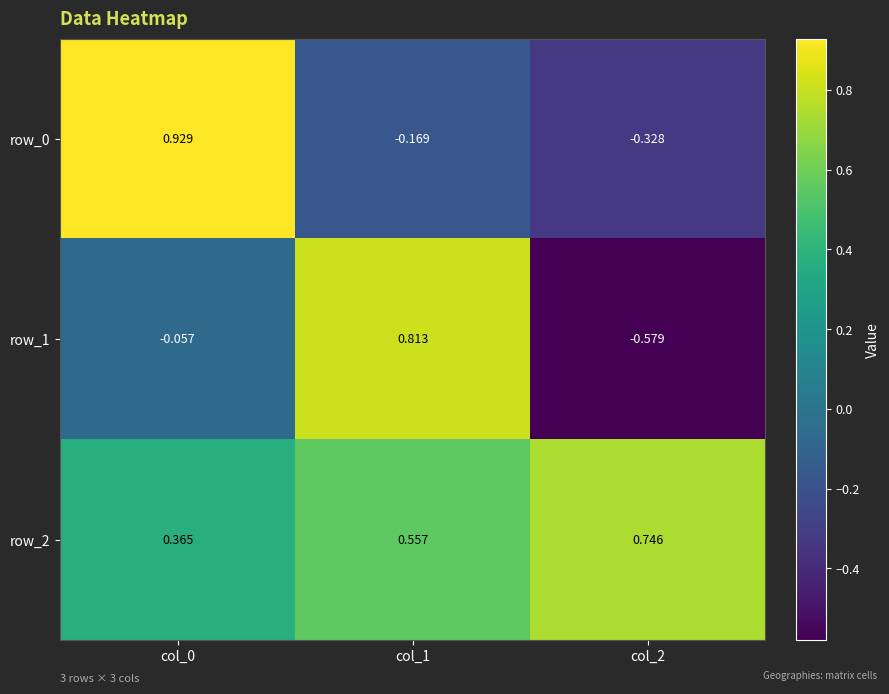

List the series in order of their overall mean, lowest first.

row_1, row_0, row_2